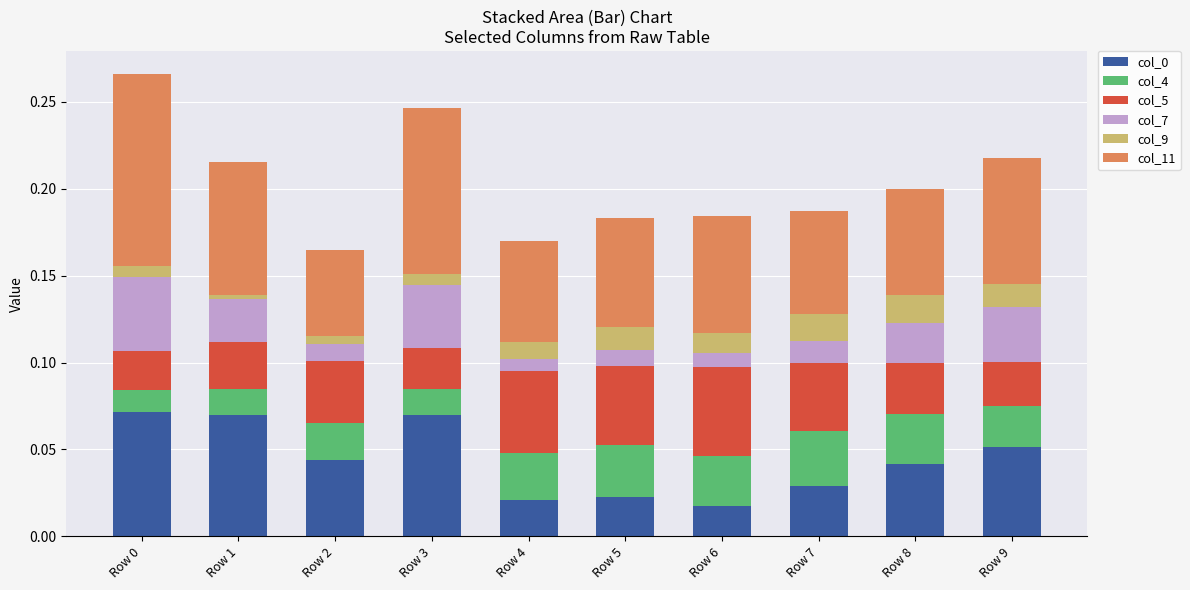

True or false: col_0 has a value of 0.0 at Row 7.

True